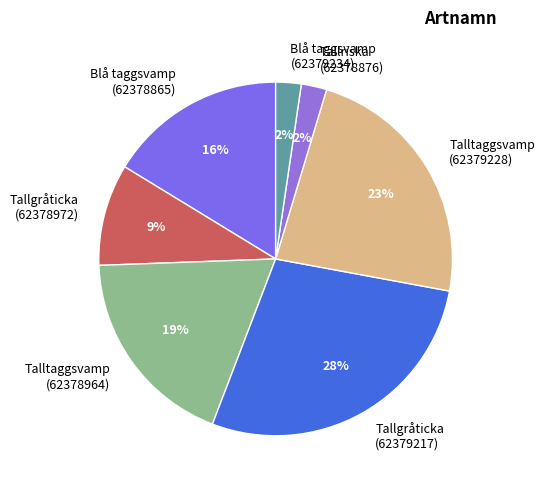

Count the number of slices in the pie.

7